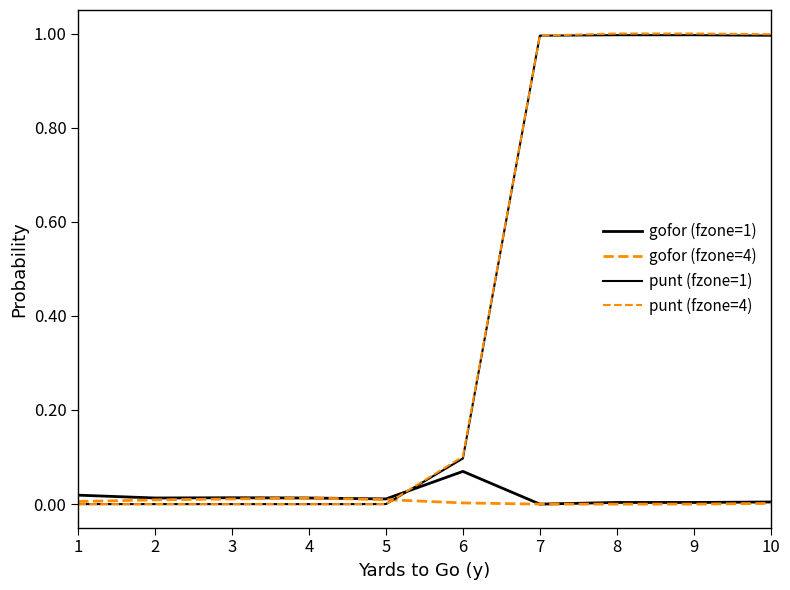

The punt (fzone=1) series shows 0.5 at 9. True or false?

False